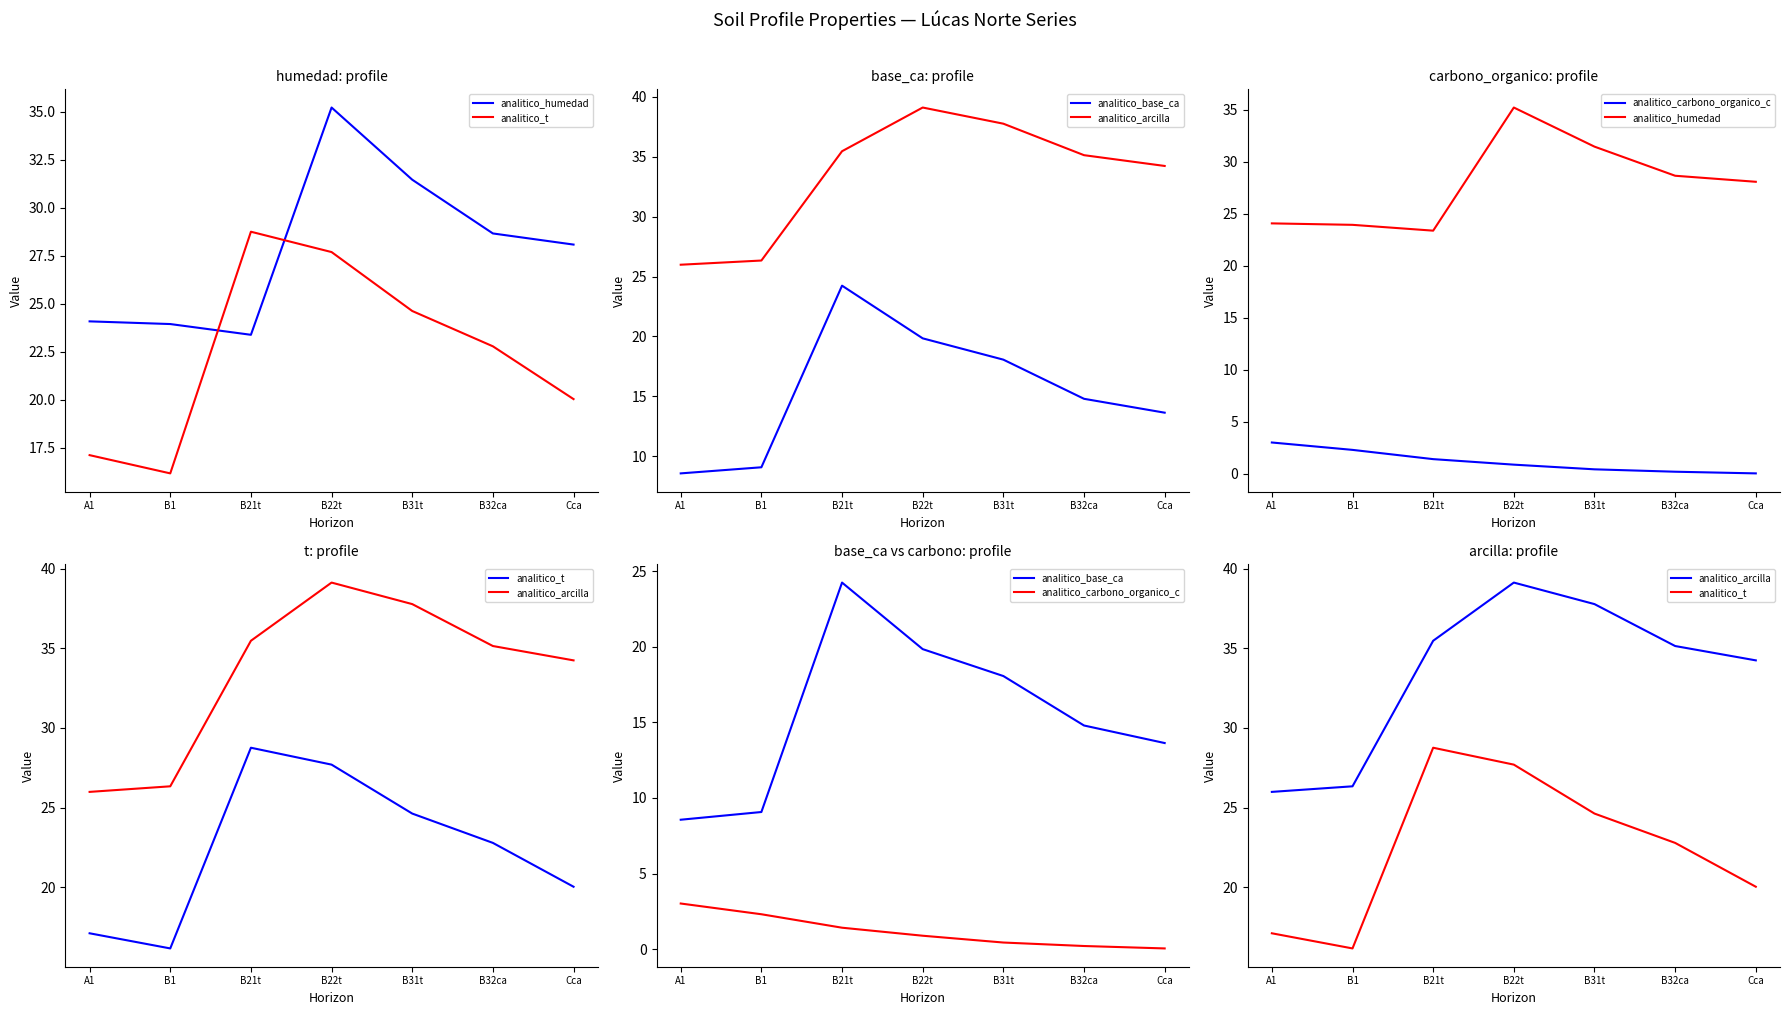

What is the highest value of the analitico_base_ca series?

24.2